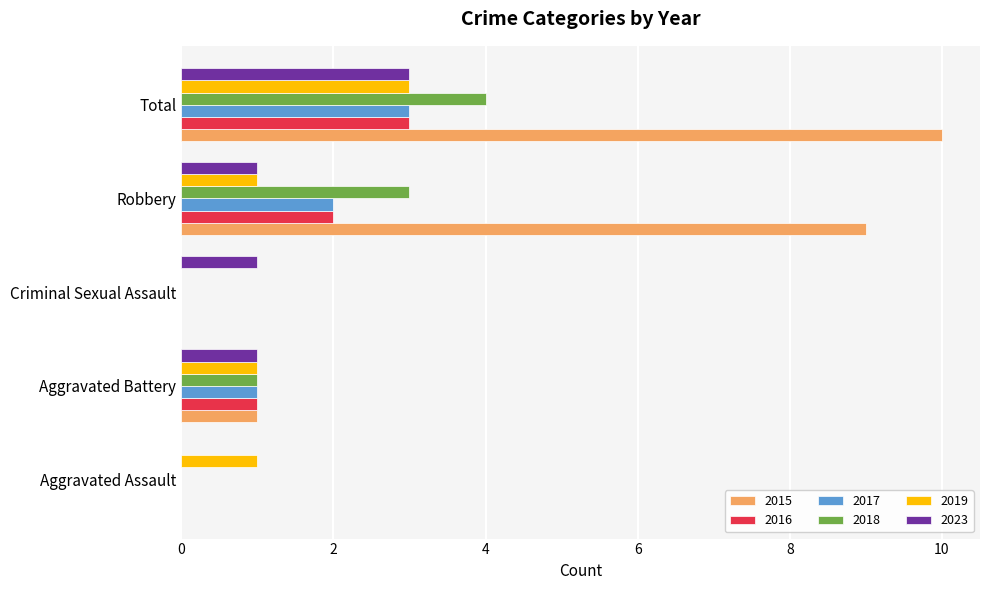

At which category does the chart reach its peak across all series?

Total